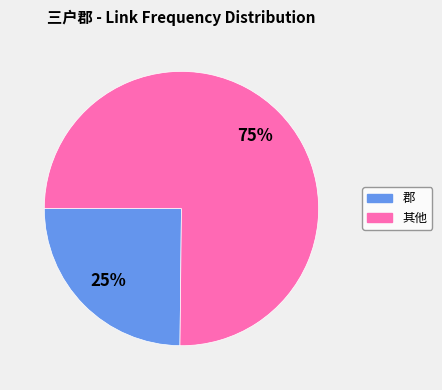

To the nearest percent, what is the average slice percentage?

50%